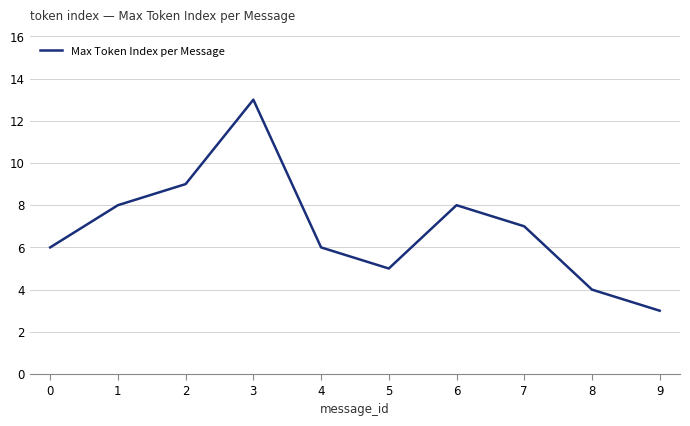

Read the value at 1.

8